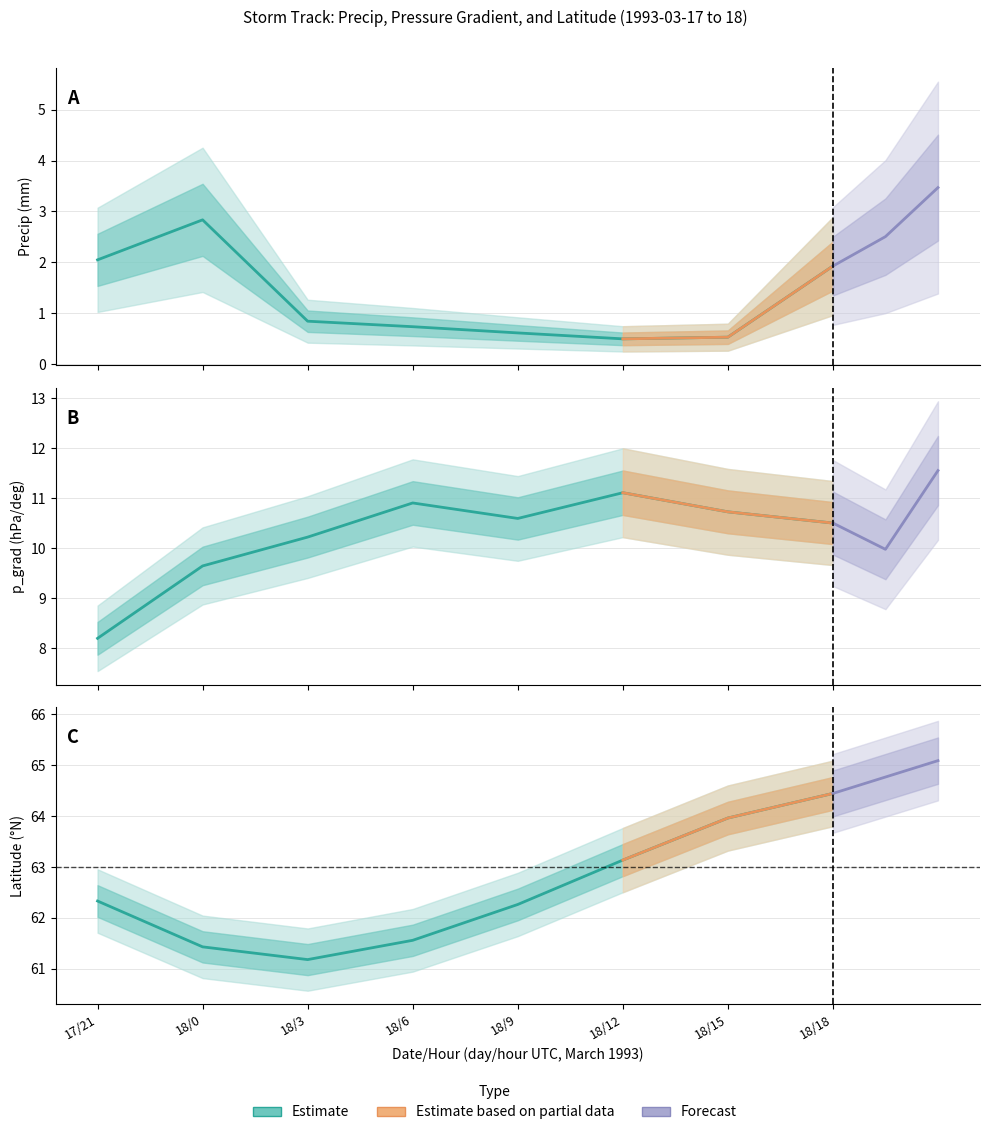

Read the lat value at 18/12.

63.1